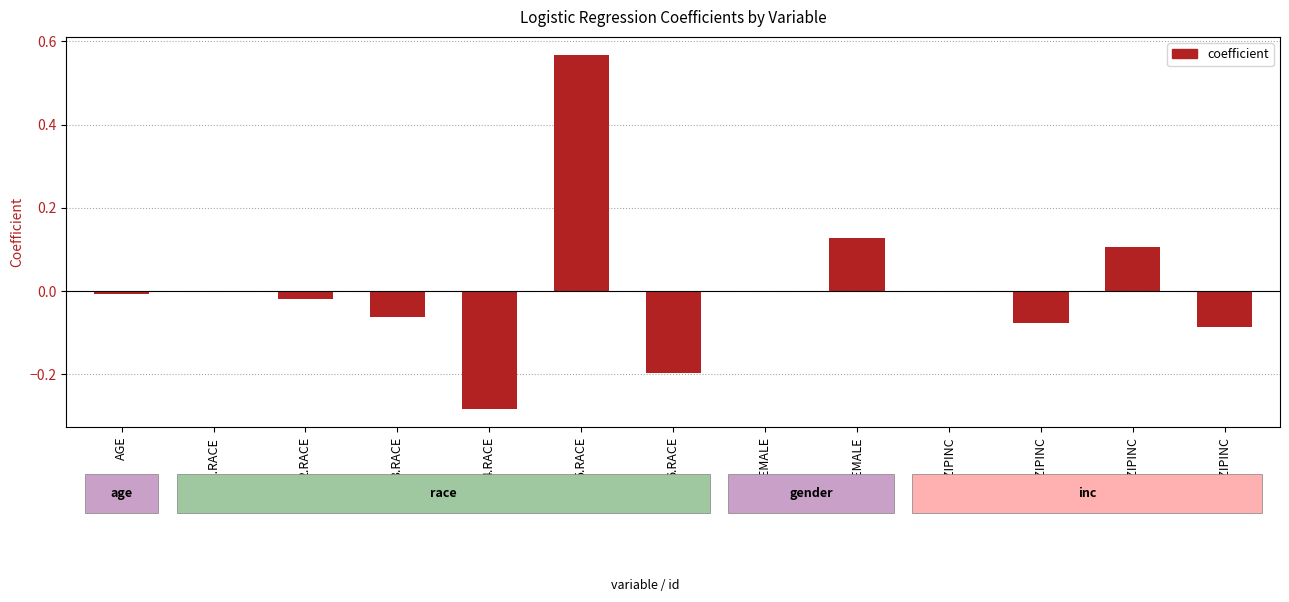

Are the bars horizontal?

No